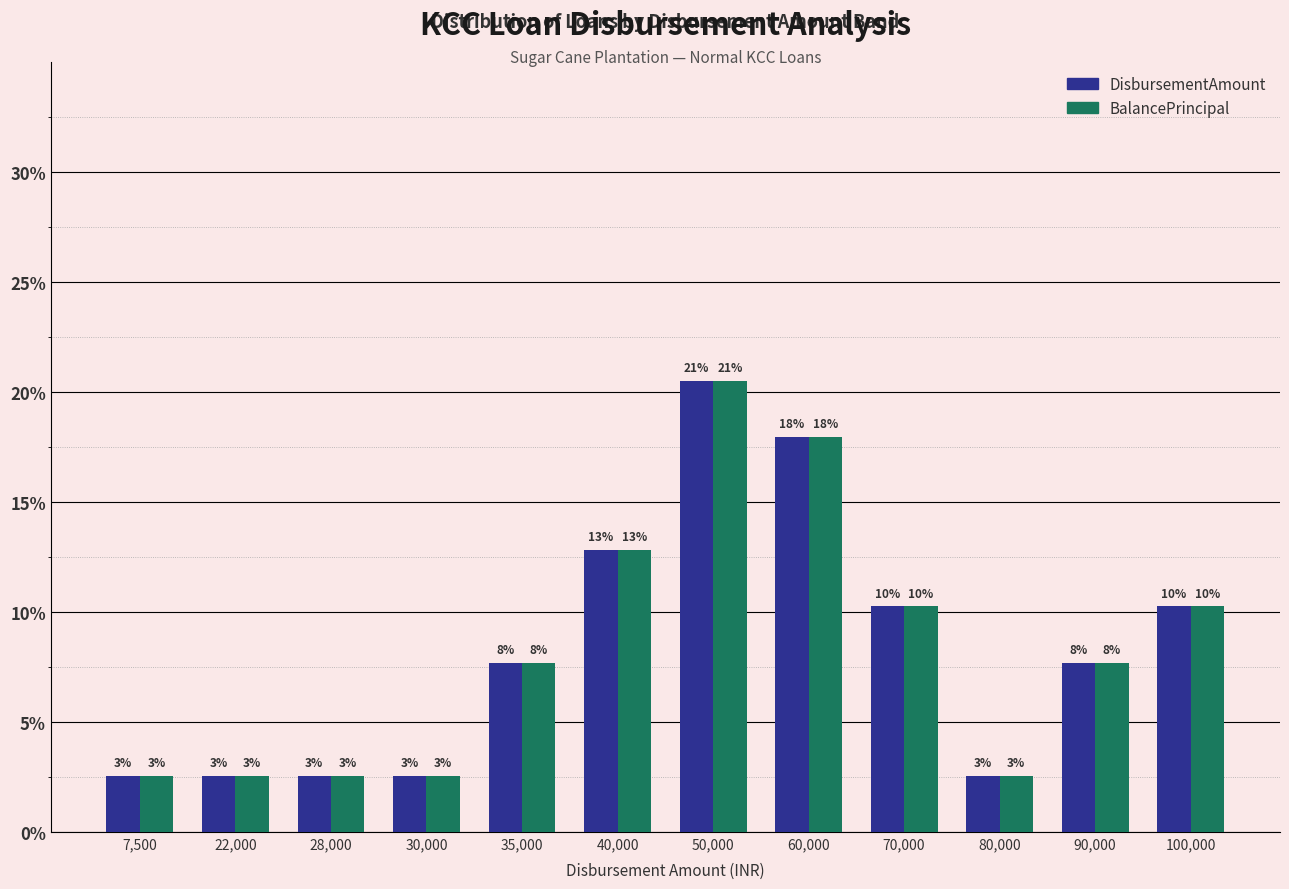

What is the label of the 10th bar from the left?

80,000